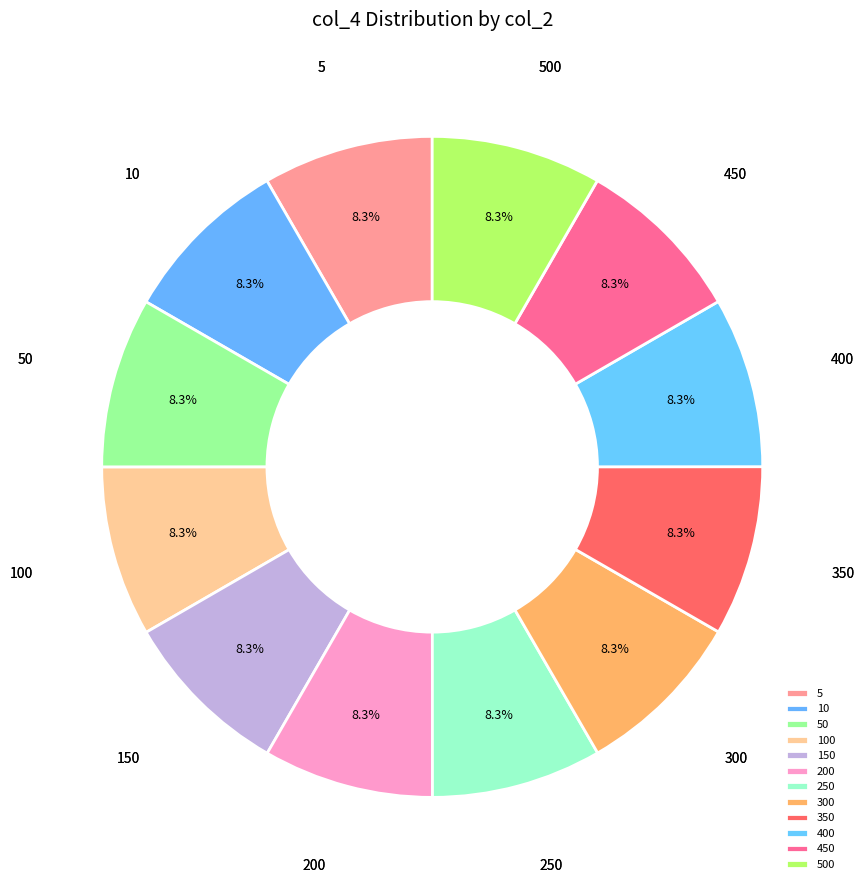

Approximately how many times larger is the value at 300 compared to 100?

1.0